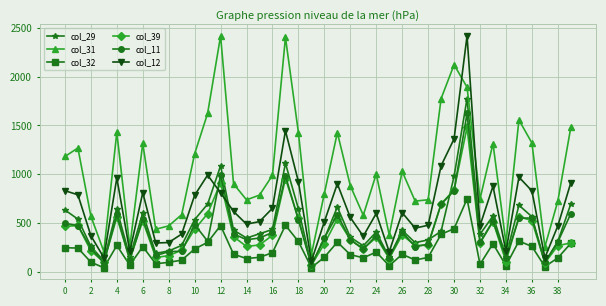

True or false: col_31 has more than 0 points higher than both neighbors.

True